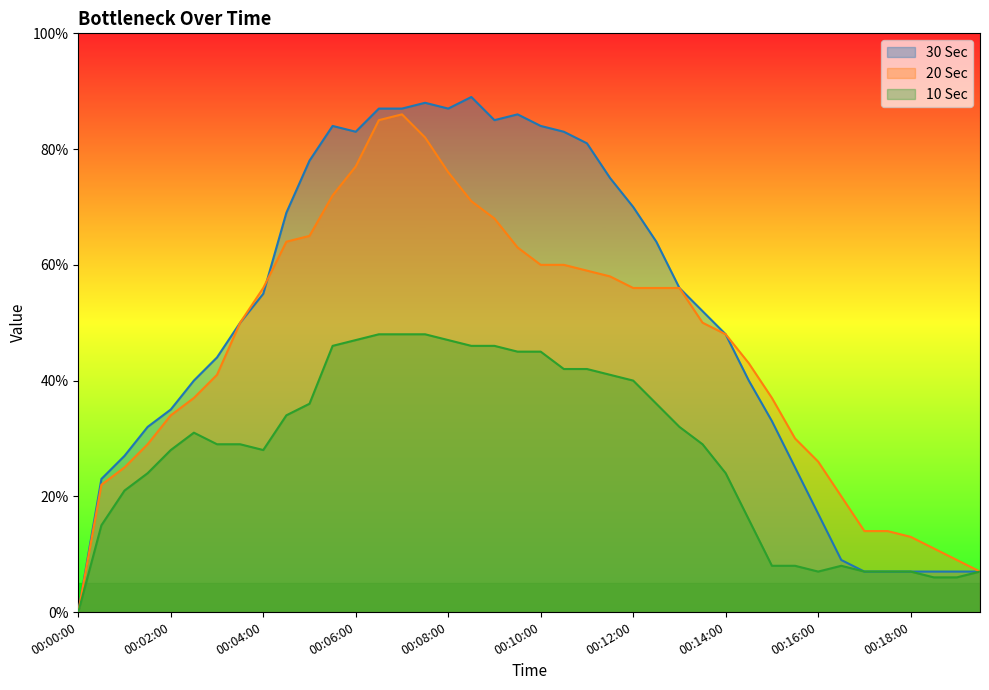

Where does the 10 Sec series first go above 29?

00:02:30